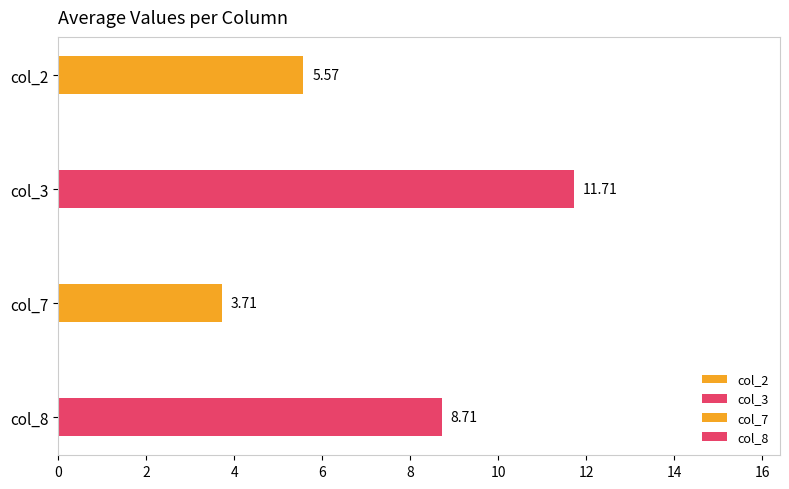

Is it true that col_8 equals 9 at 2018103?

True